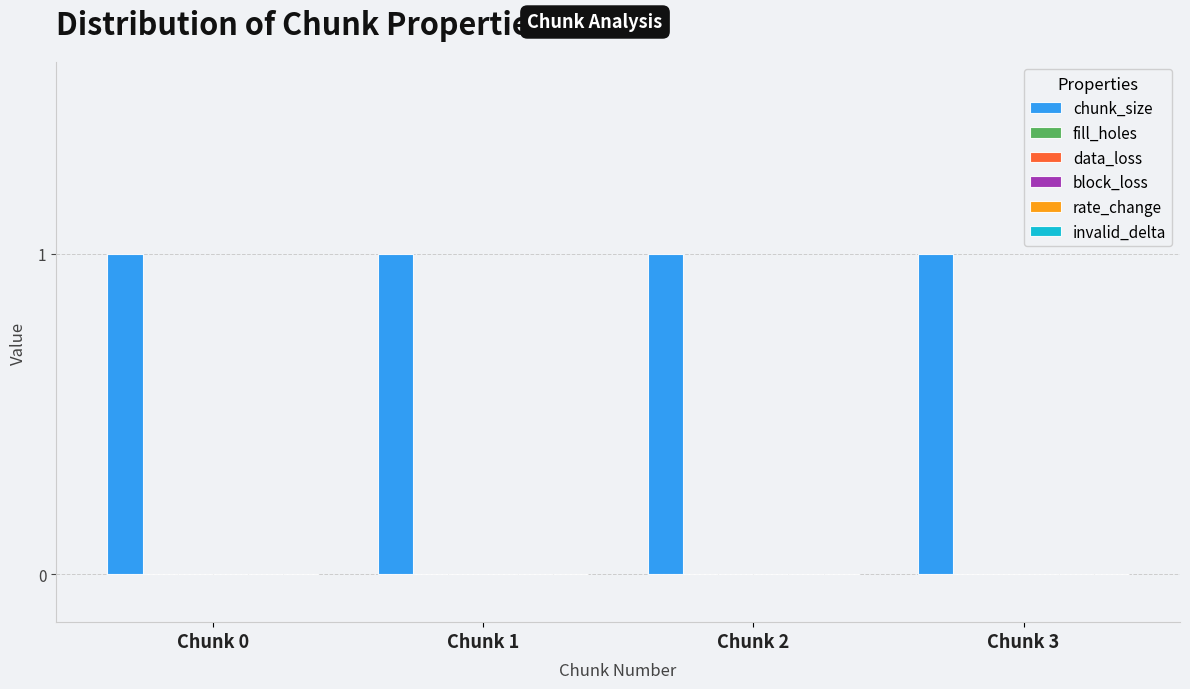

What are all the series names shown in the legend?

chunk_size, fill_holes, data_loss, block_loss, rate_change, invalid_delta